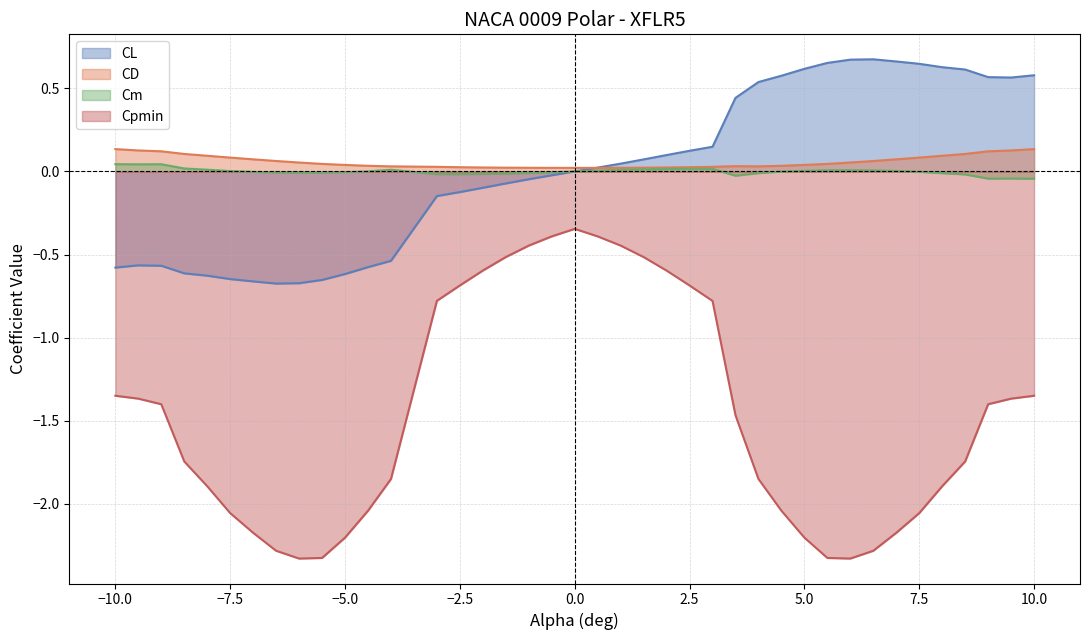

Which series has the widest spread of values?

Cpmin